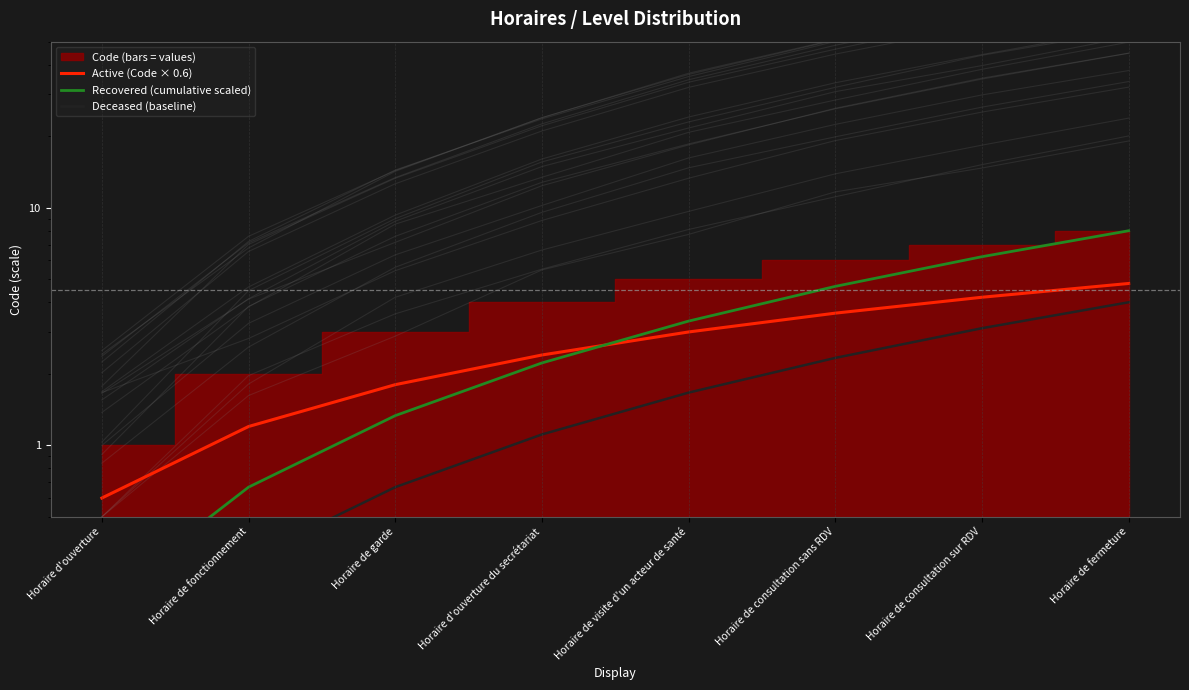

What is the average value of the Deceased (baseline) series?

1.7